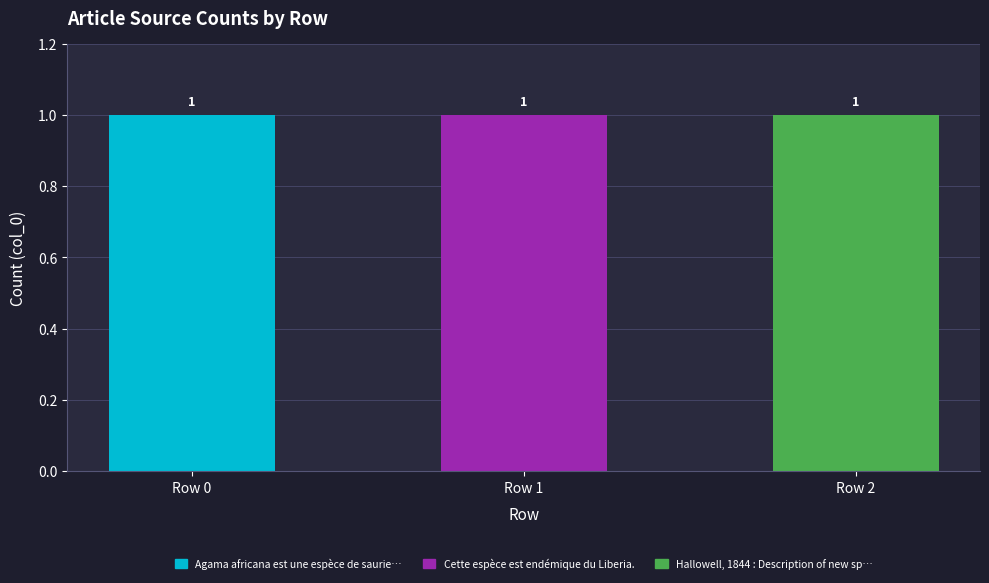

Are the bars horizontal?

No